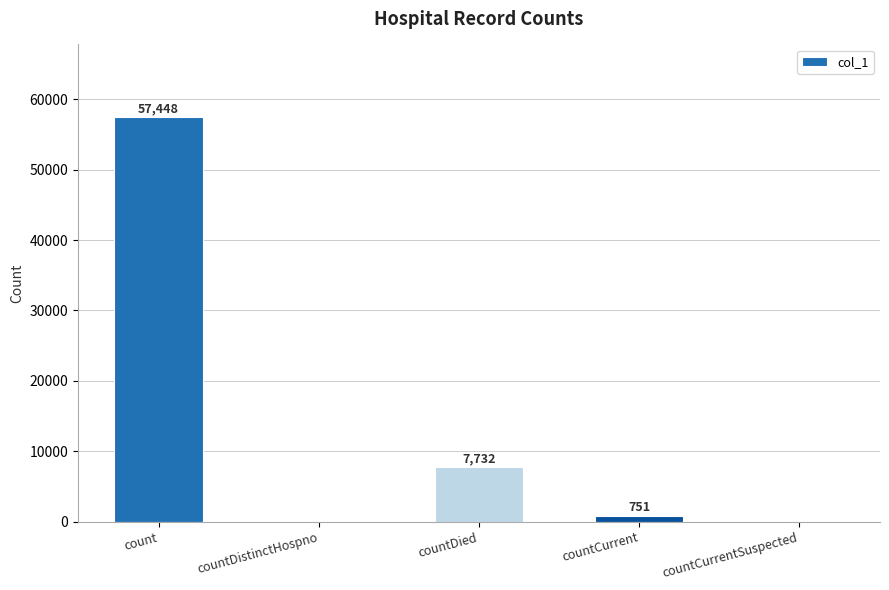

What is the sum of all values?

65931